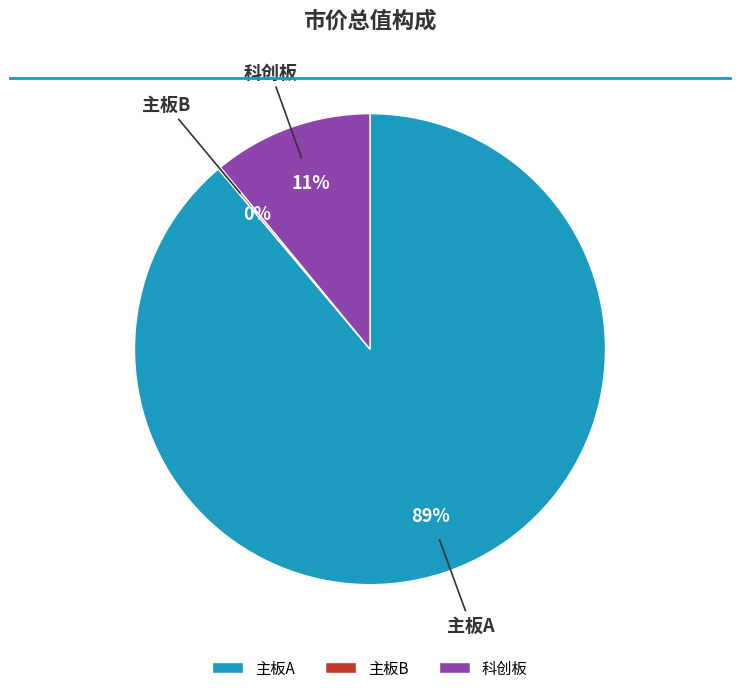

Do 主板A and 科创板 together represent more than half of the pie?

Yes